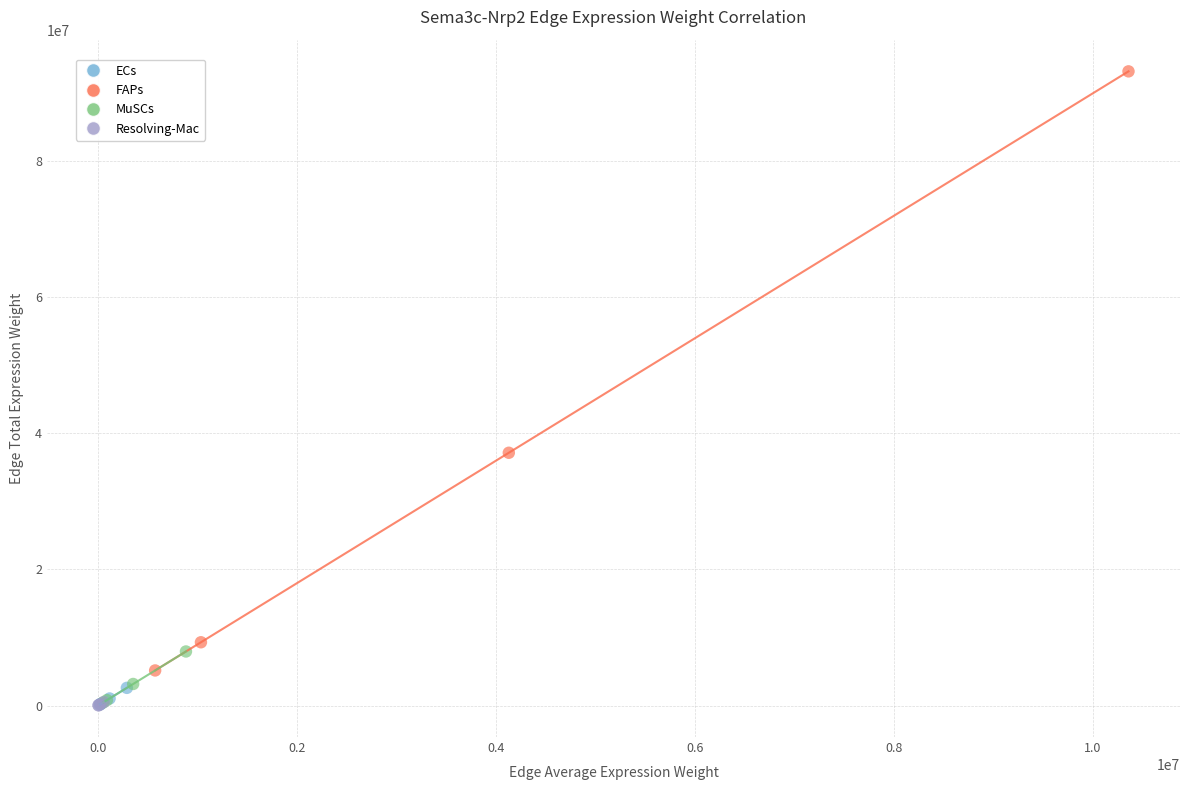

Which series has the widest spread of Y values?

FAPs